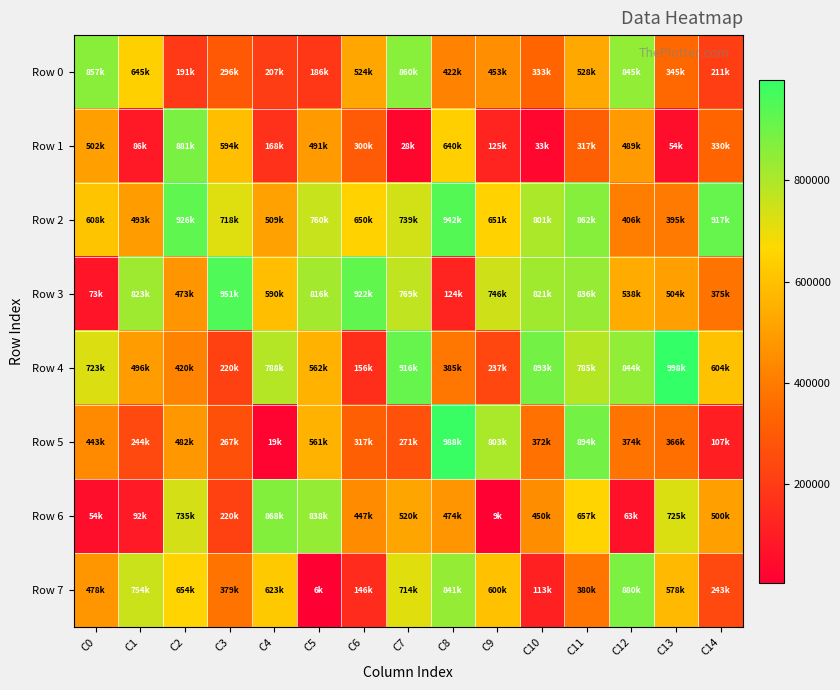

What is the minimum value shown in the chart?

6090